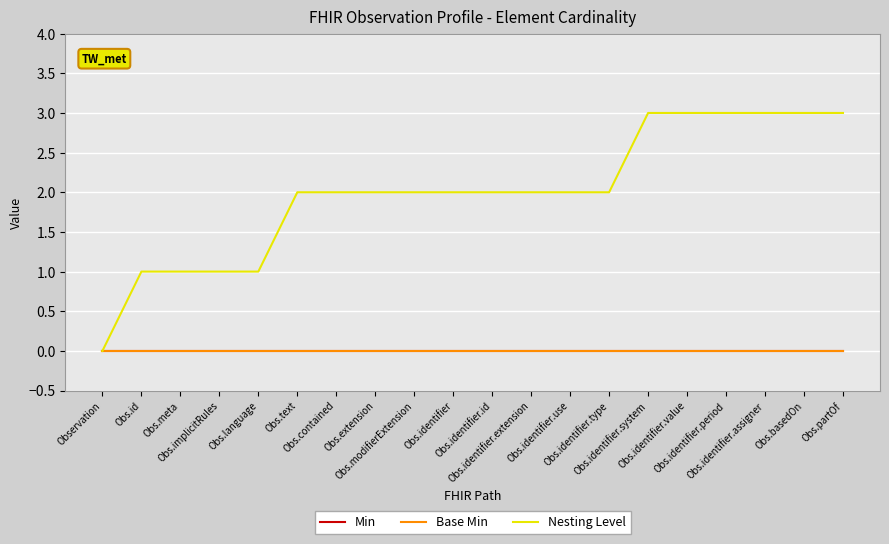

Does the chart have visible grid lines?

Yes